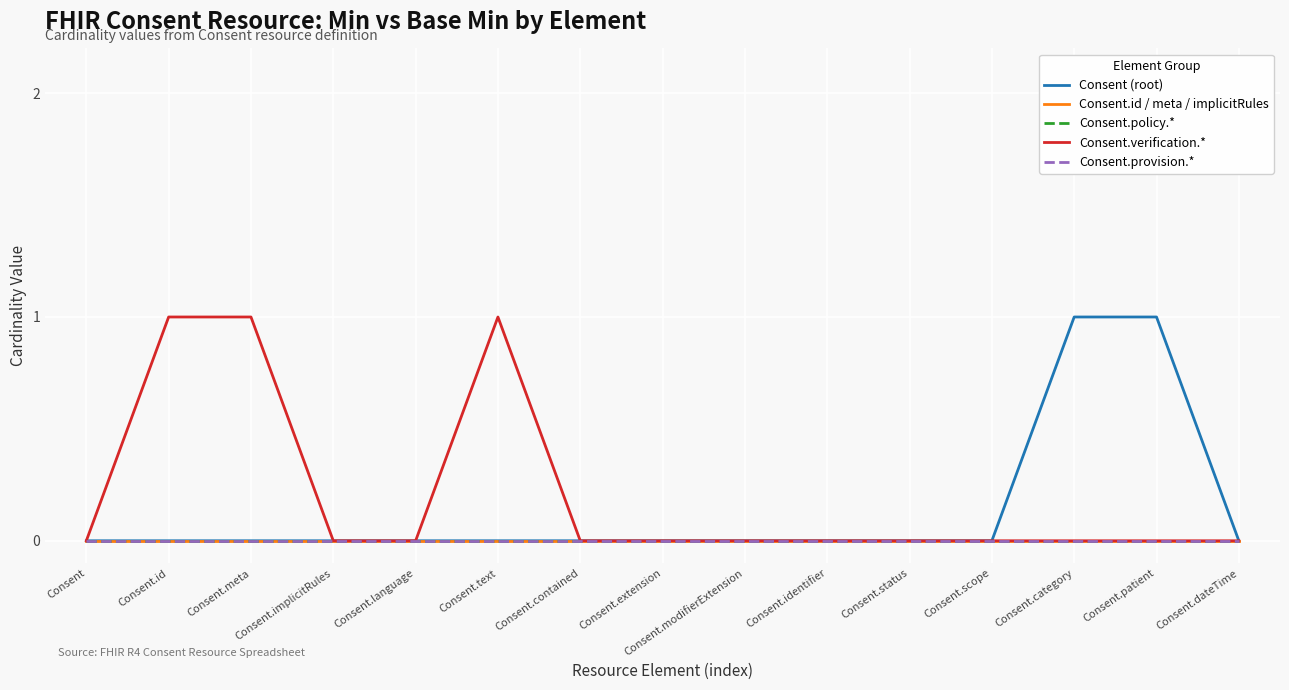

Which has a higher value, Consent.text or Consent.implicitRules?

Consent.text